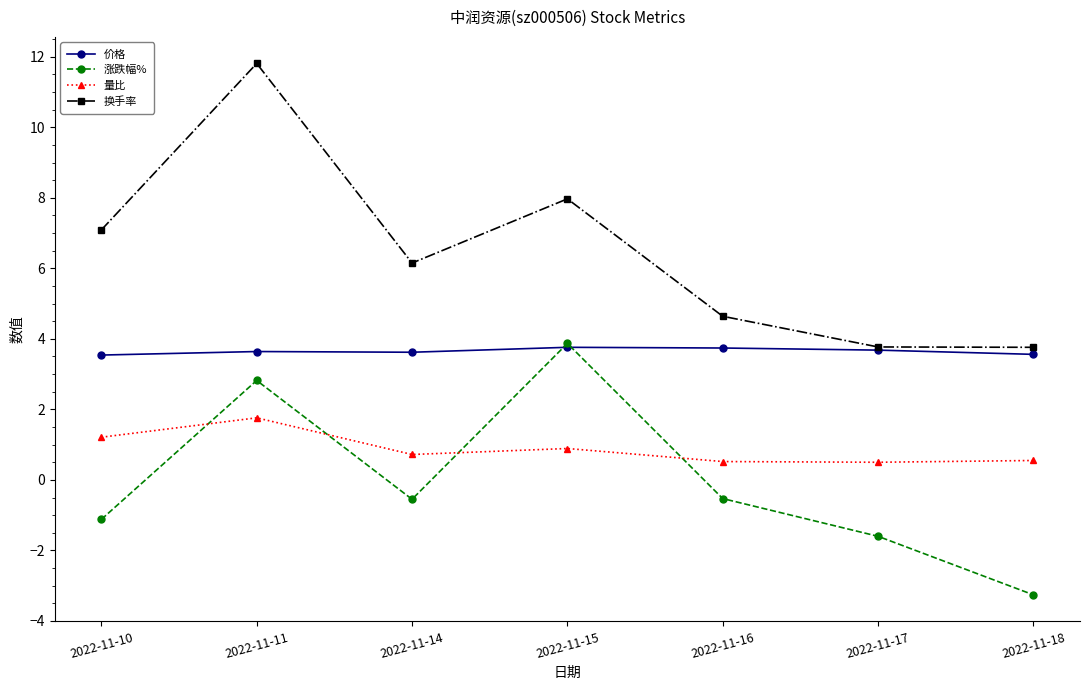

At which category does 量比 reach its first local peak?

2022-11-11